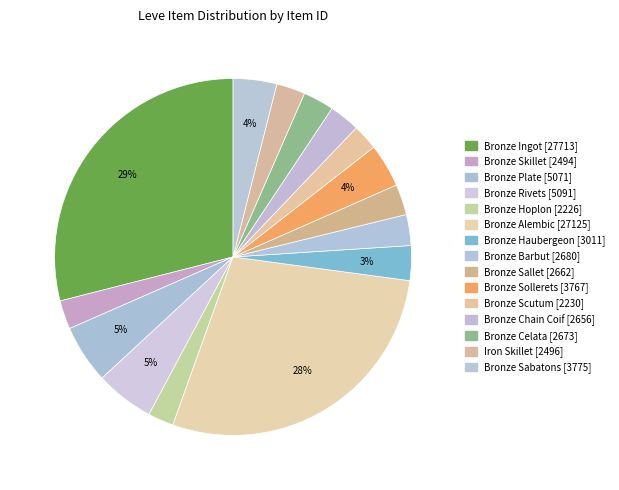

To the nearest percent, what is the difference between the largest and smallest slice percentages?

27%